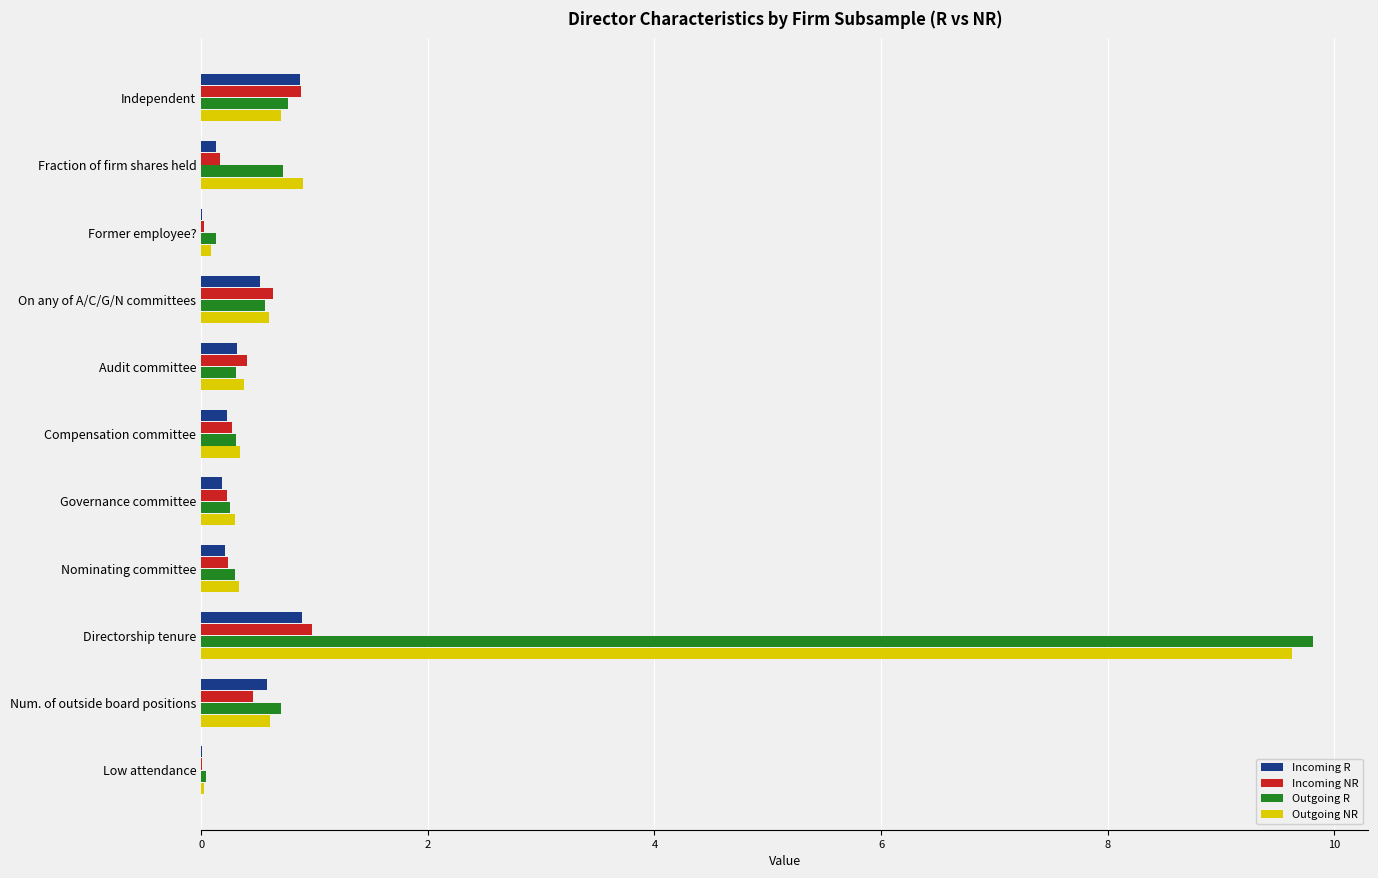

Which series has the largest range (max minus min)?

Outgoing R